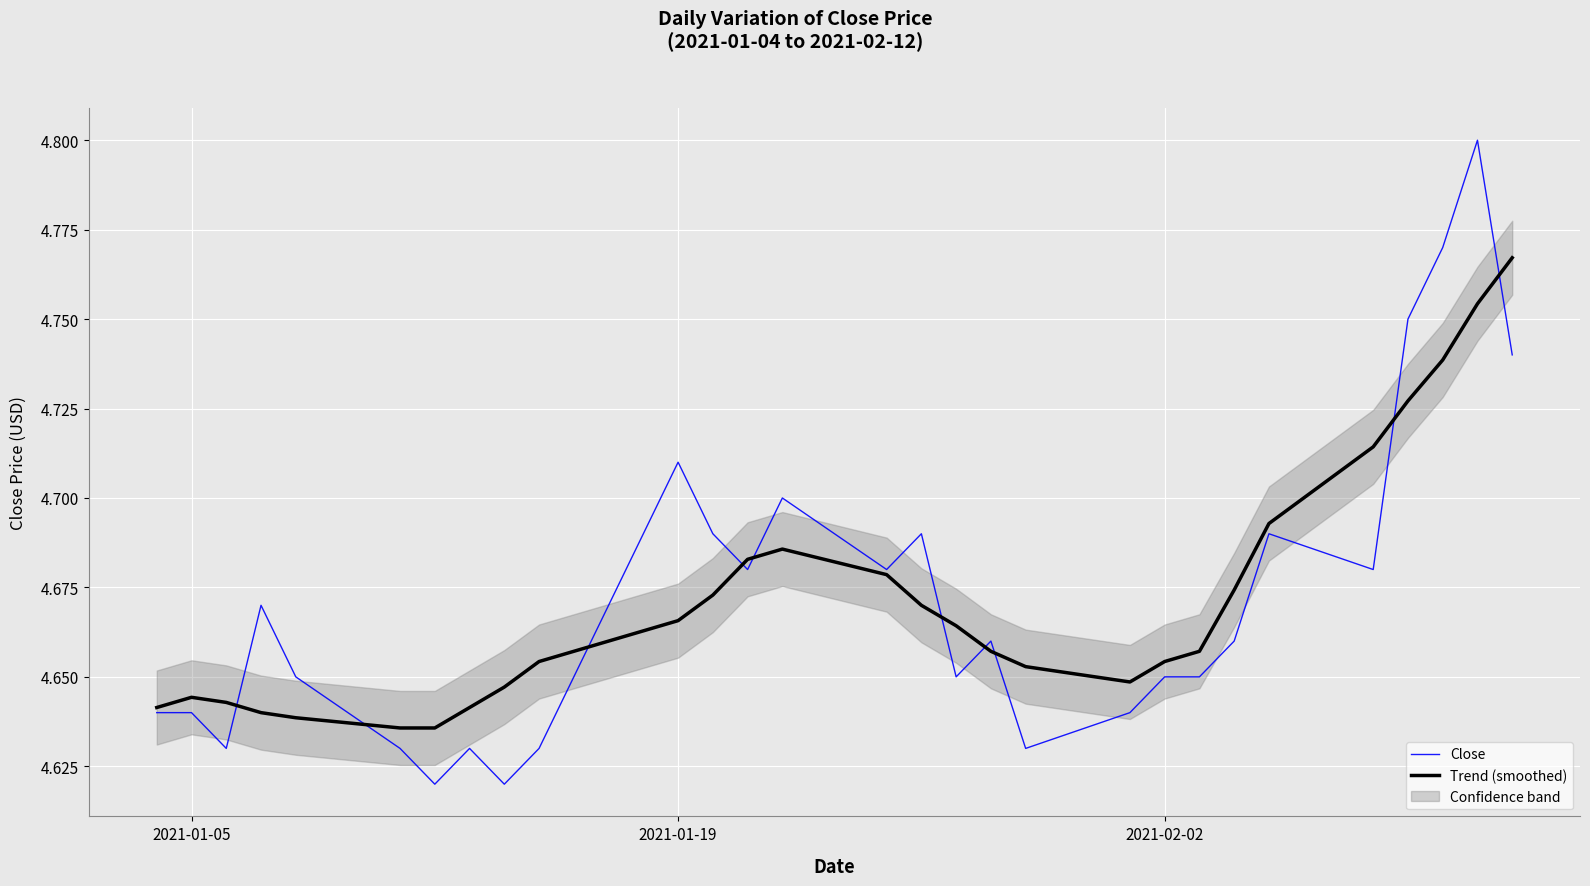

True or false: Trend (smoothed) has a value of 1.8 at 2021-01-05.

False